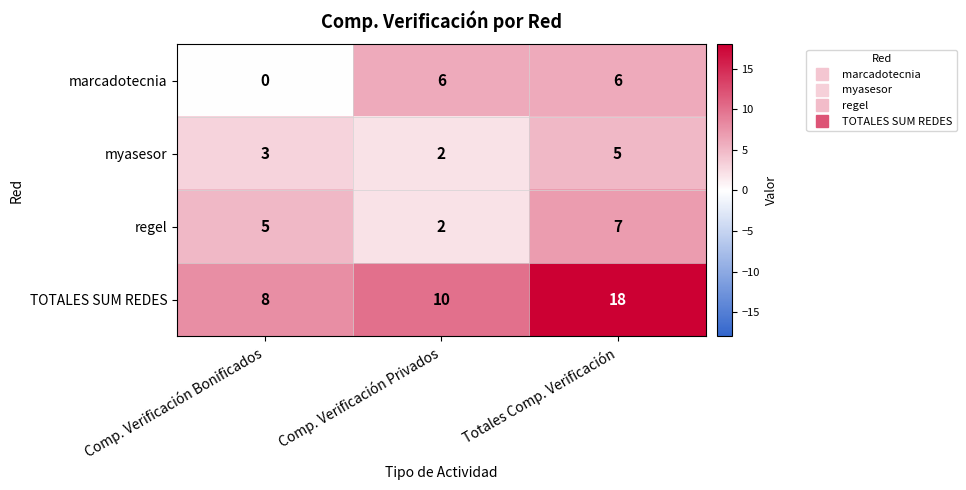

How many distinct data groups are displayed?

4